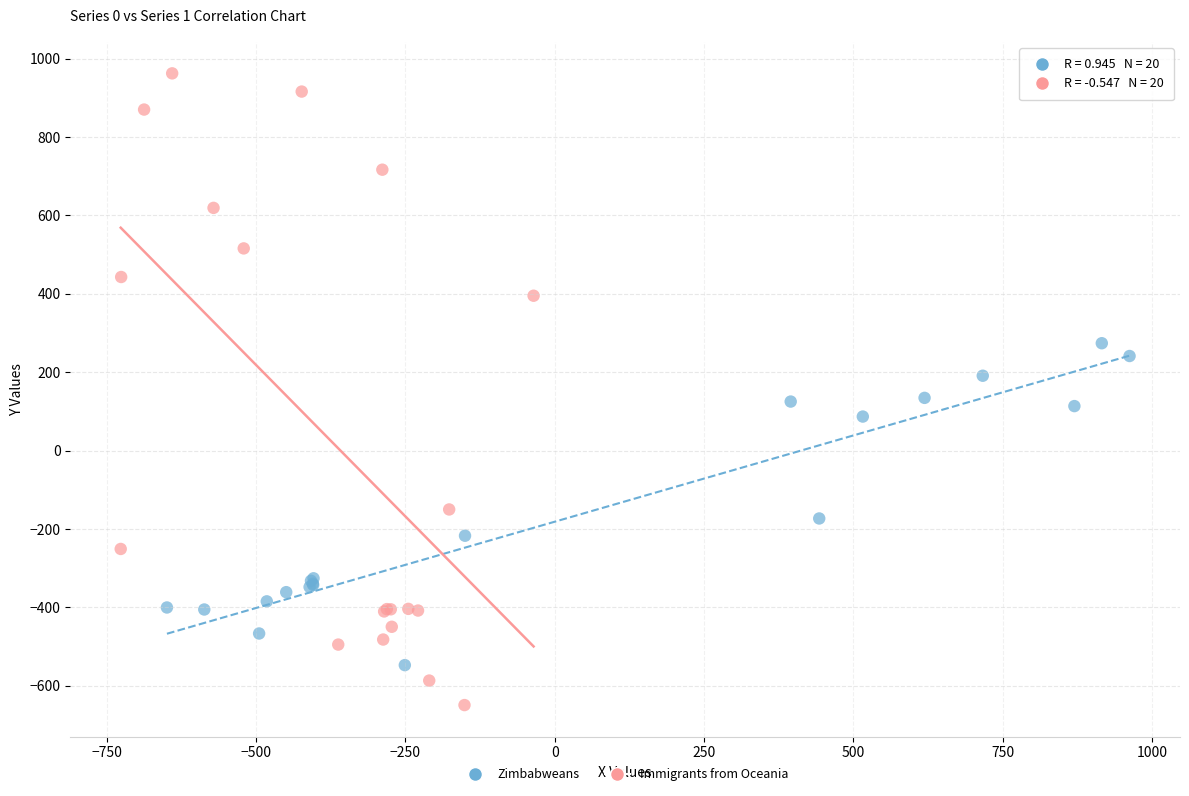

Which series reaches the minimum Y coordinate?

Immigrants from Oceania